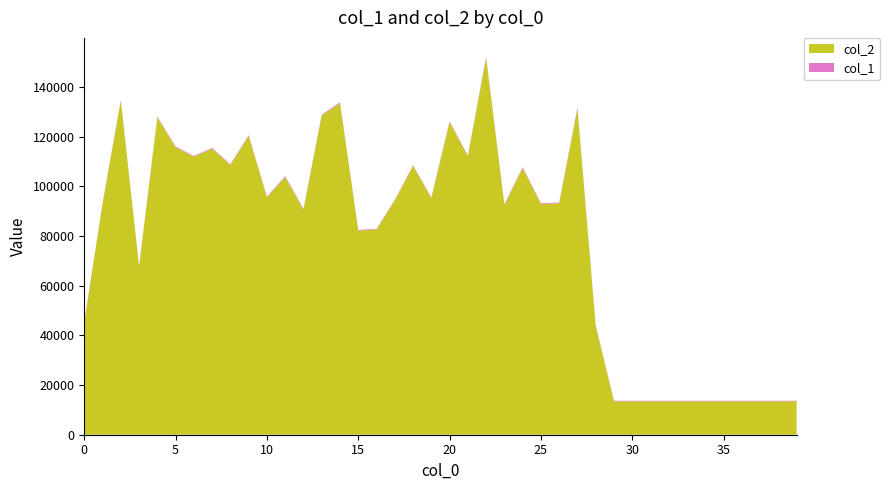

Reading left to right, list all the values displayed in this chart.

col_2: 0=45248	1=92973	2=134516	3=67689	4=127746	5=115760	6=111924	7=115155	8=108606	9=120254	10=95556	11=103791	12=90708	13=128546	14=133472	15=82209	16=82632	17=94334	18=108248	19=95284	20=125893	21=112156	22=151689	23=92468	24=107427	25=92932	26=93169	27=131292	28=43661	29=13440	30=13440	31=13440	32=13440	33=13440	34=13440	35=13440	36=13440	37=13440	38=13440	39=13440
col_1: 0=244	1=287	2=326	3=241	4=326	5=291	6=297	7=307	8=291	9=365	10=300	11=345	12=266	13=338	14=402	15=286	16=259	17=257	18=265	19=261	20=329	21=286	22=497	23=295	24=334	25=265	26=341	27=518	28=393	29=240	30=240	31=240	32=240	33=240	34=240	35=240	36=240	37=240	38=240	39=240